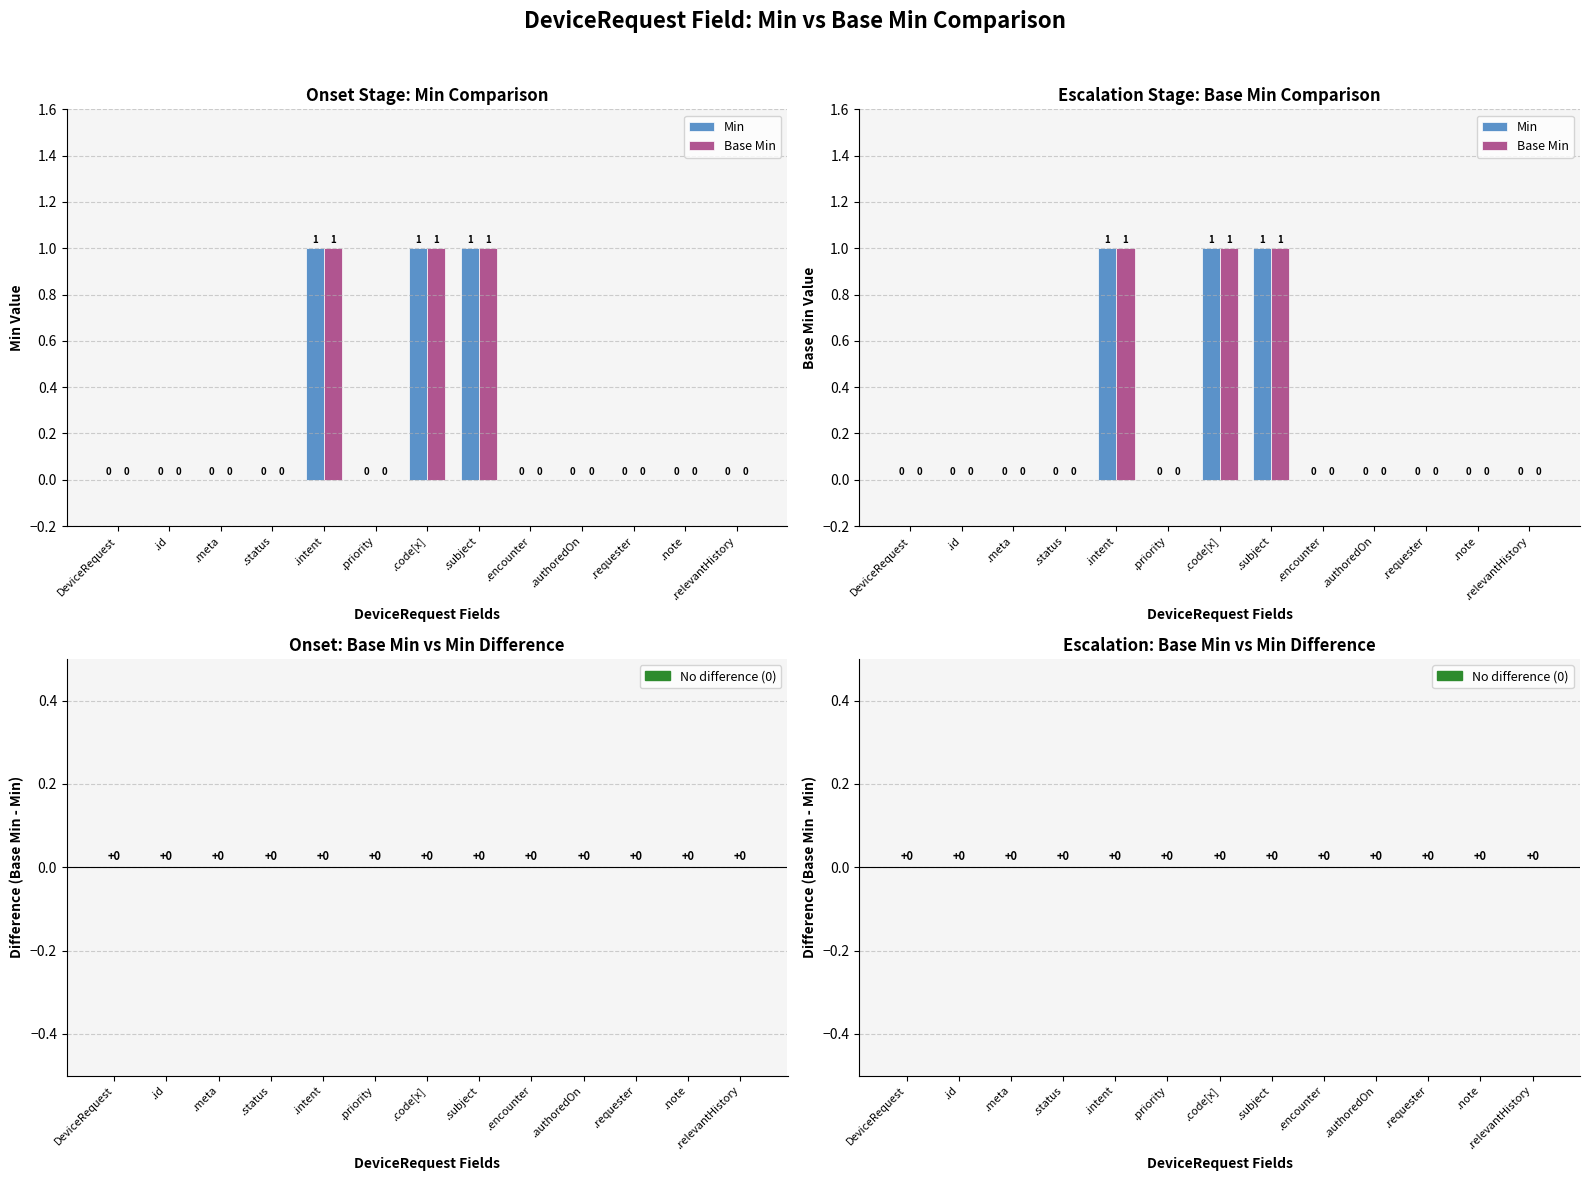

What is the difference between the maximum and minimum values in the Base Min series?

1